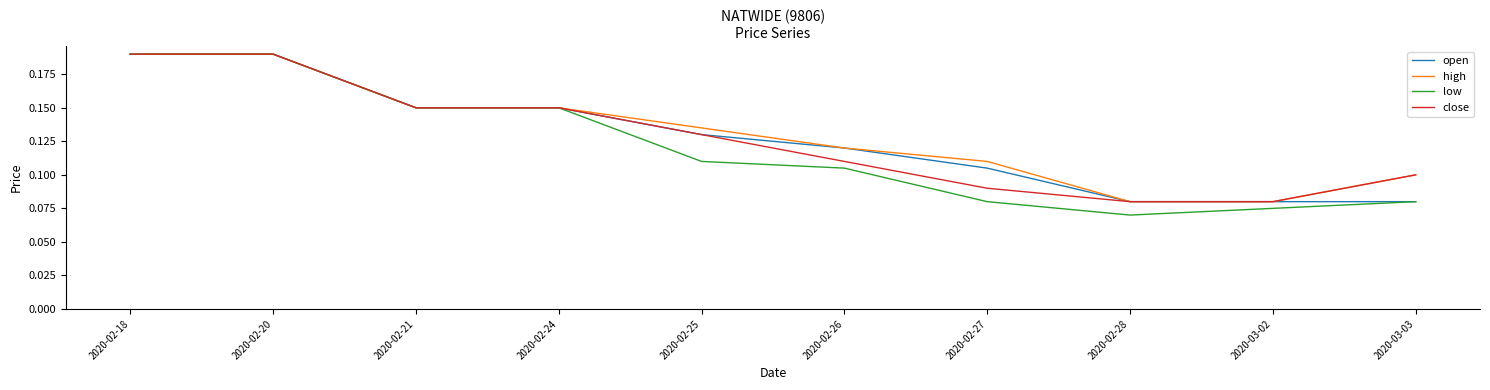

Which label corresponds to the smallest value in the chart?

2020-02-28